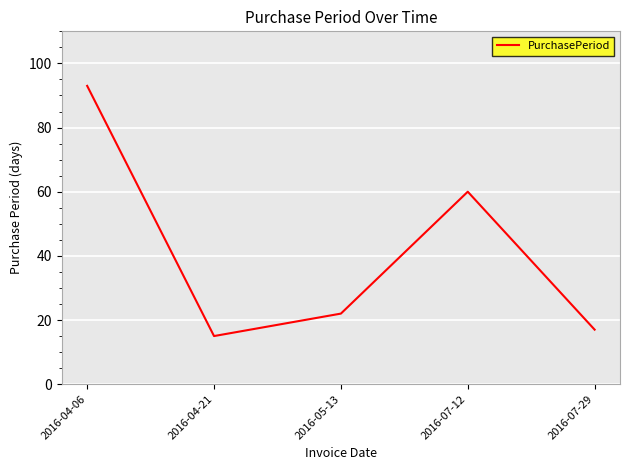

What is the ratio of the value at 2016-04-21 to the value at 2016-04-06?

0.2